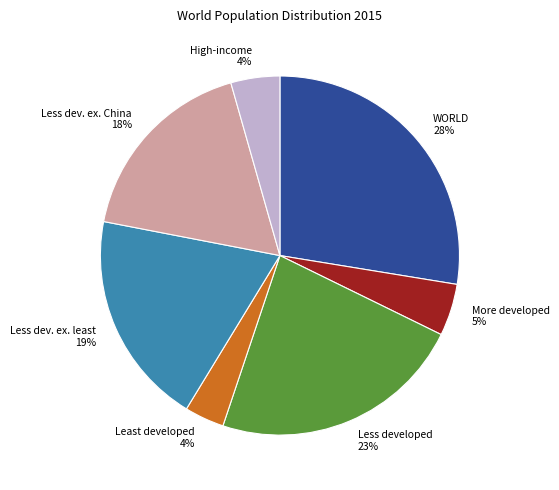

Is it true that WORLD is 41% of the pie?

False